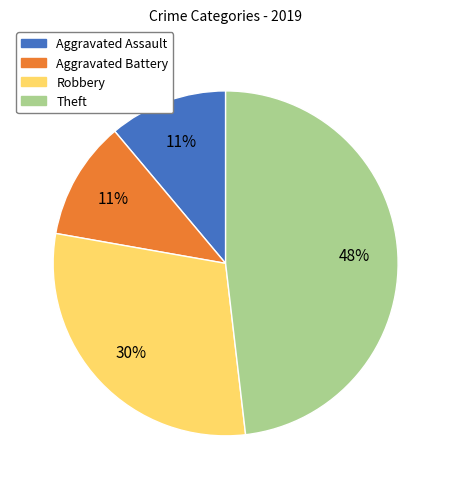

What is the largest slice in the pie chart?

Theft